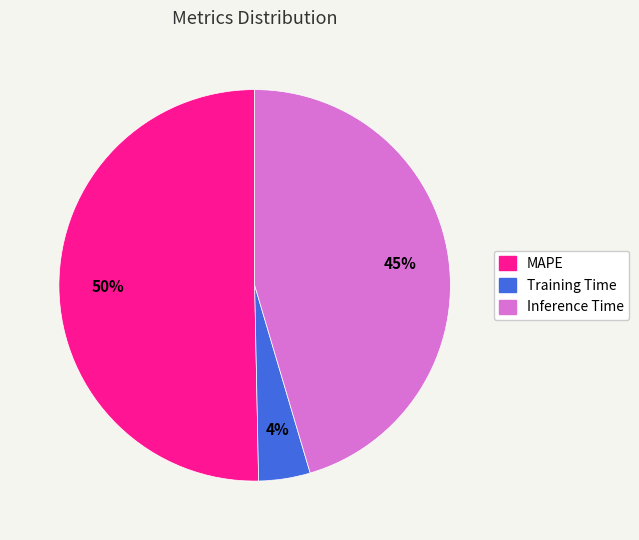

Which slice represents more than half of the pie?

MAPE